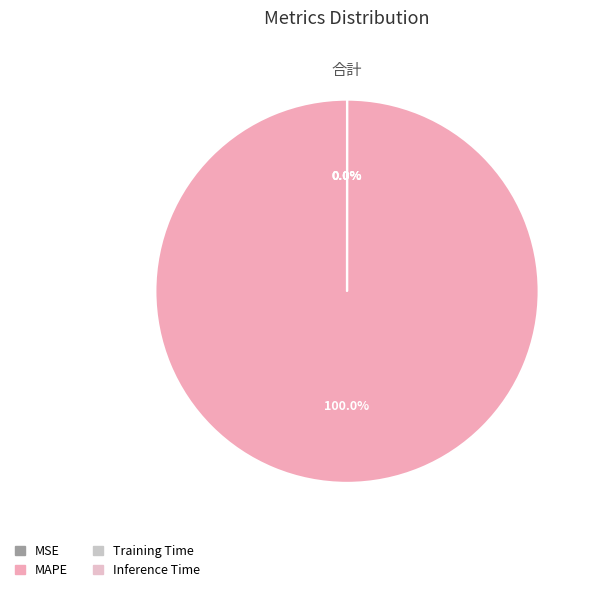

Which slice is the smallest?

MSE